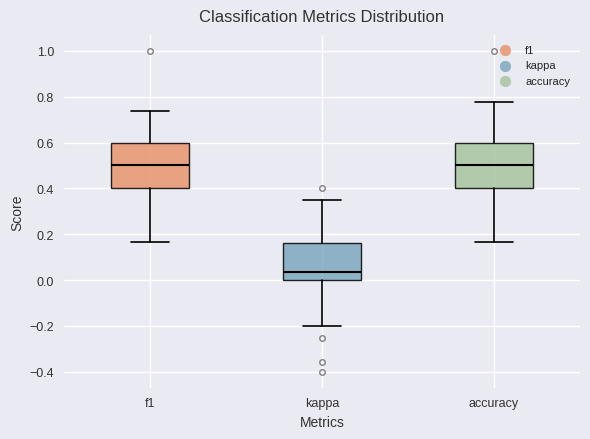

Which box has the lowest median line?

kappa